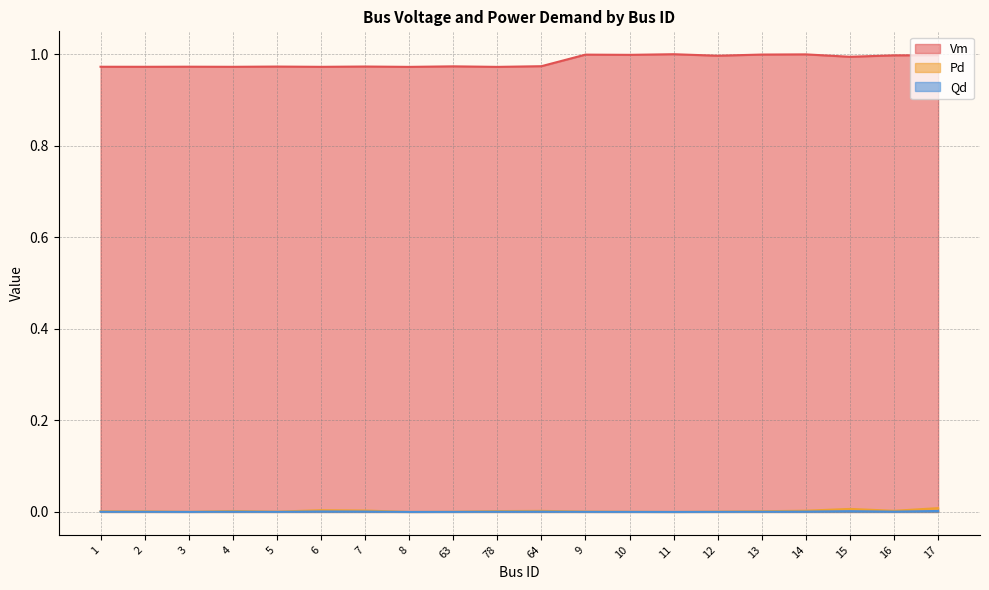

How many interior local peaks does the Pd series have?

4